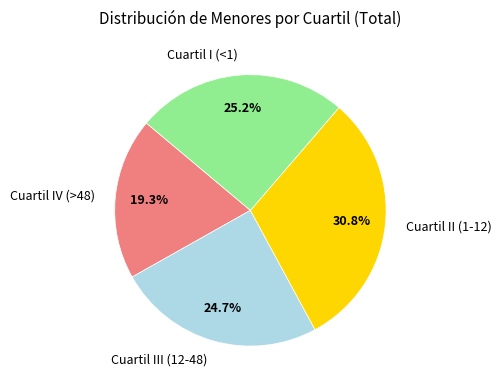

What is the ratio of the value at Cuartil IV (>48) to the value at Cuartil III (12-48)?

0.8